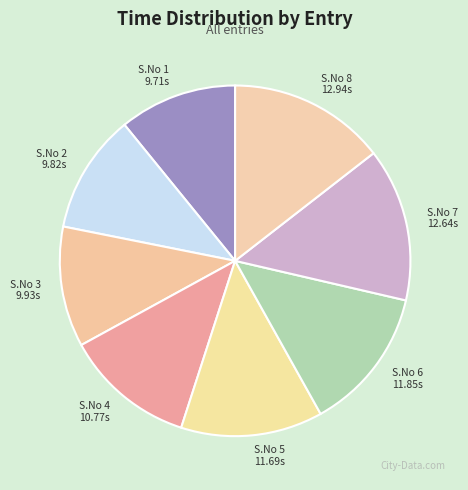

Is the sum of S.No 7 and S.No 3 greater than half?

No